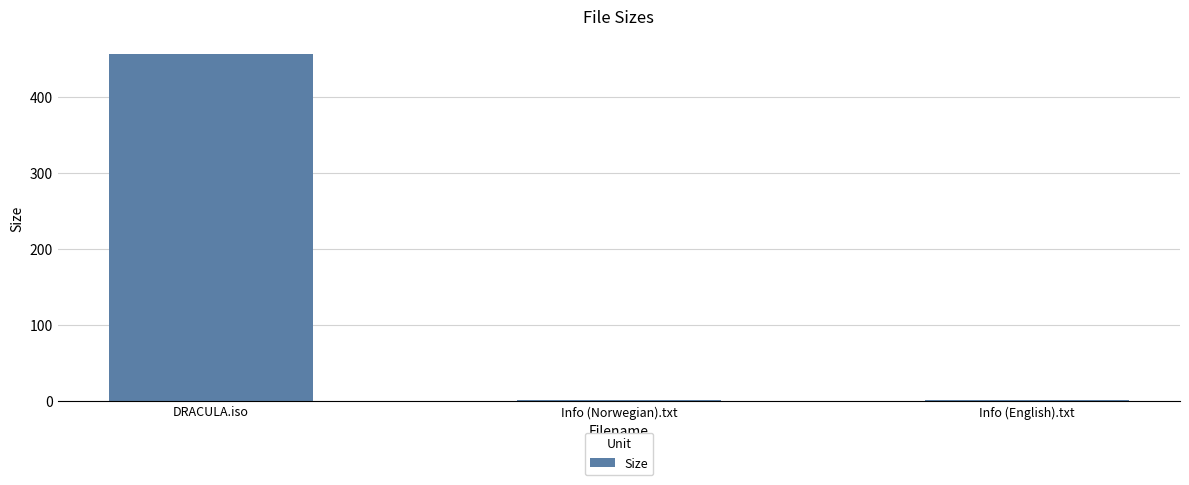

What is the label of the 1st bar from the left?

DRACULA.iso